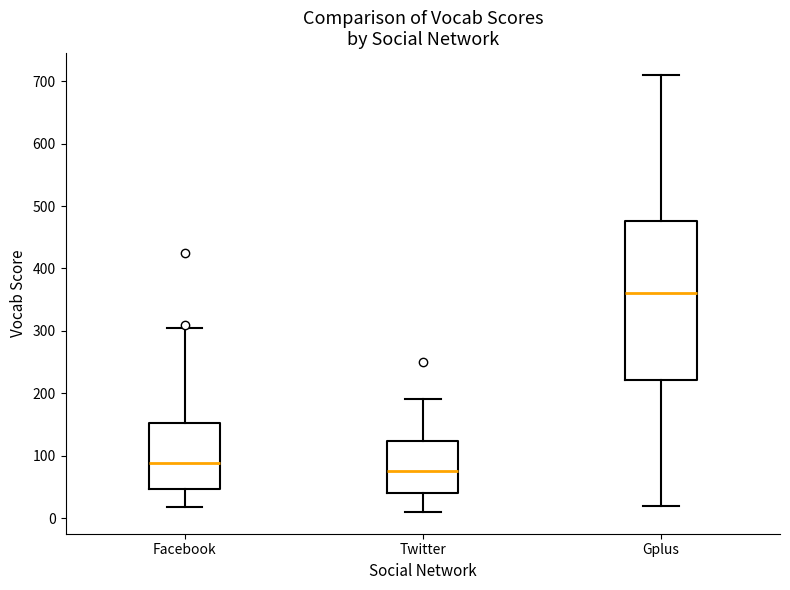

Which box is the tallest, from its lower edge to its upper edge?

Gplus